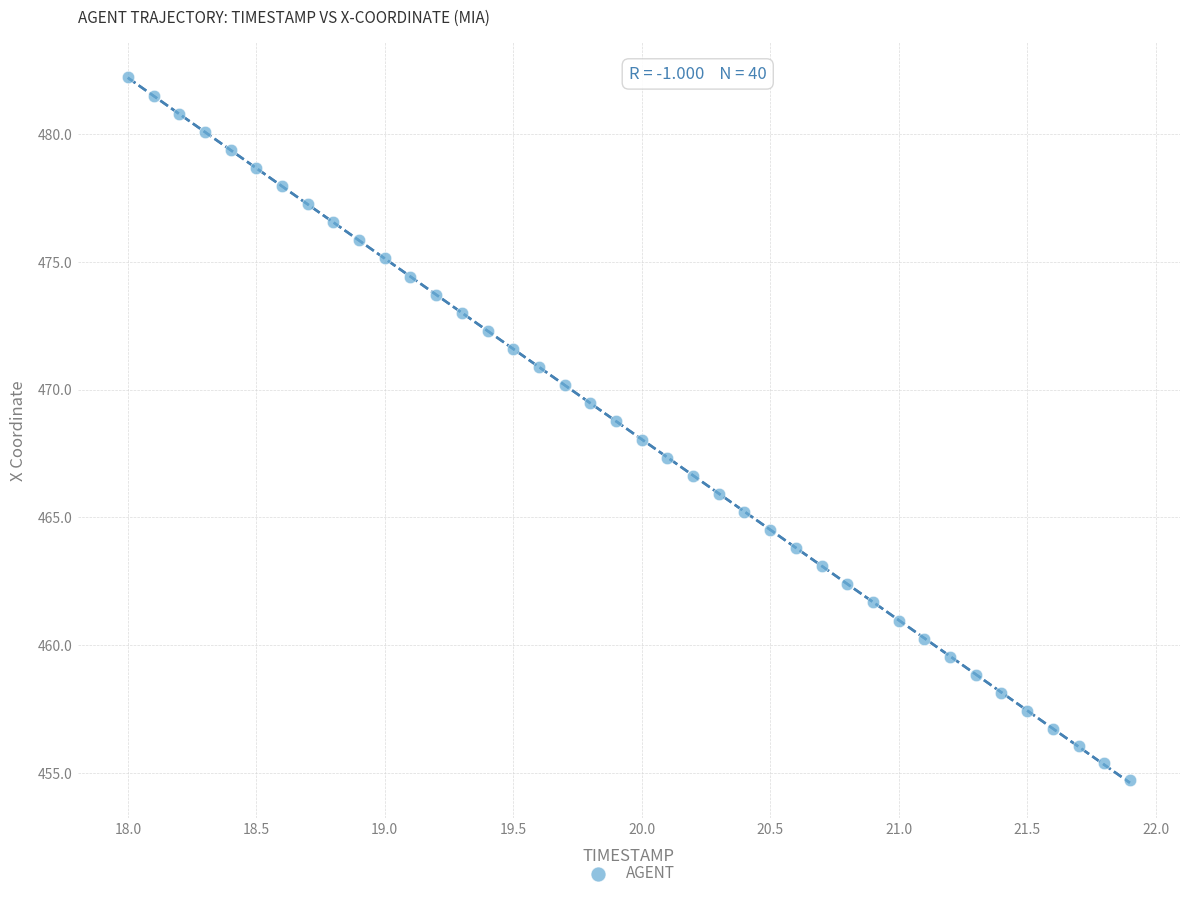

What is the range of X values (max minus min)?

3.9